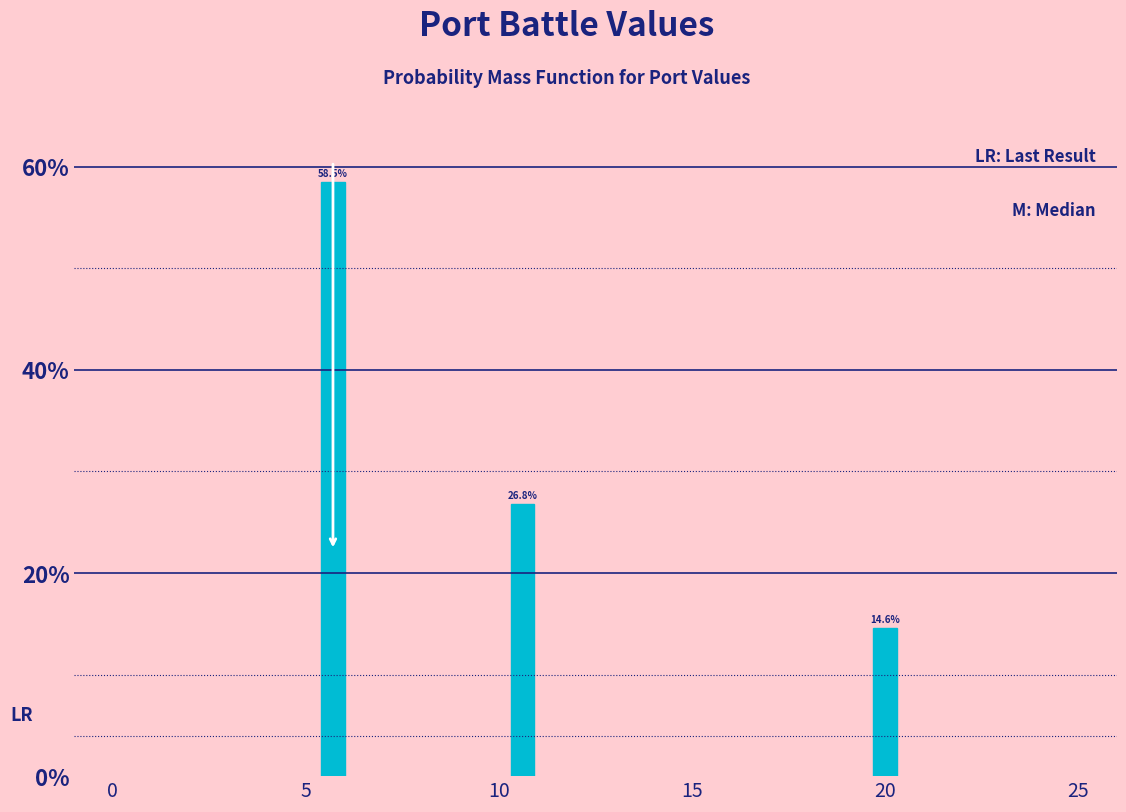

Reading left to right, transcribe all the data shown in this chart.

5=58.5	10=26.8	20=14.6